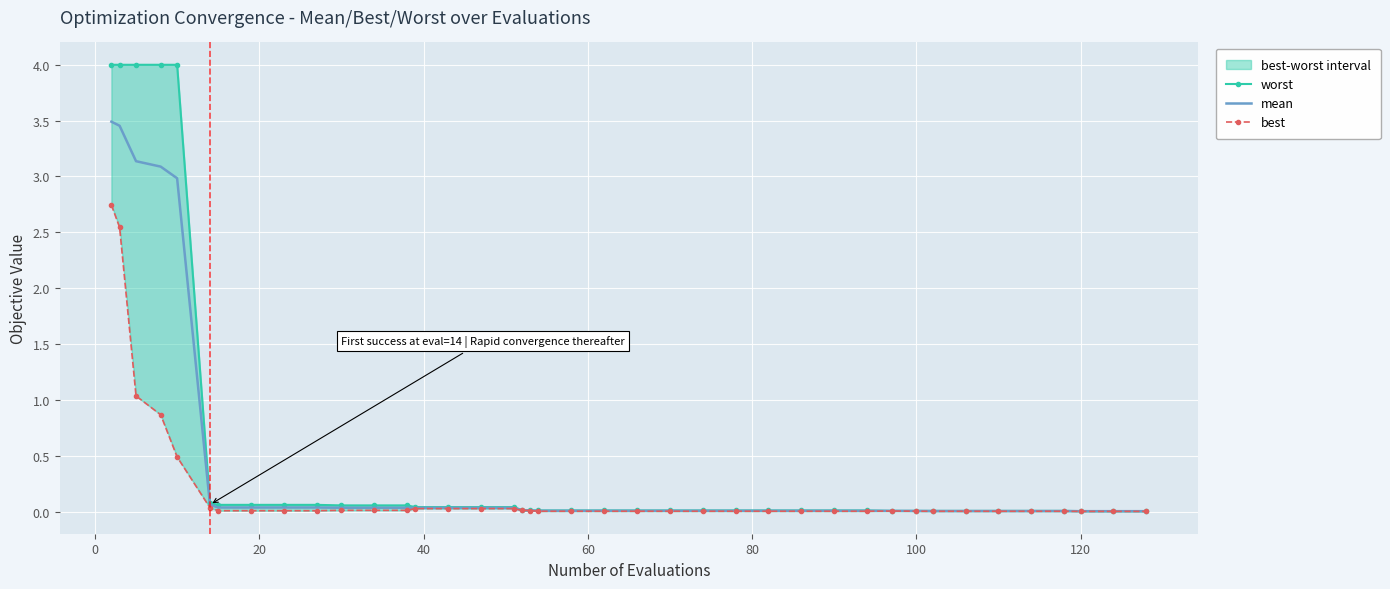

Rank the series by their average value, from lowest to highest.

best, mean, worst